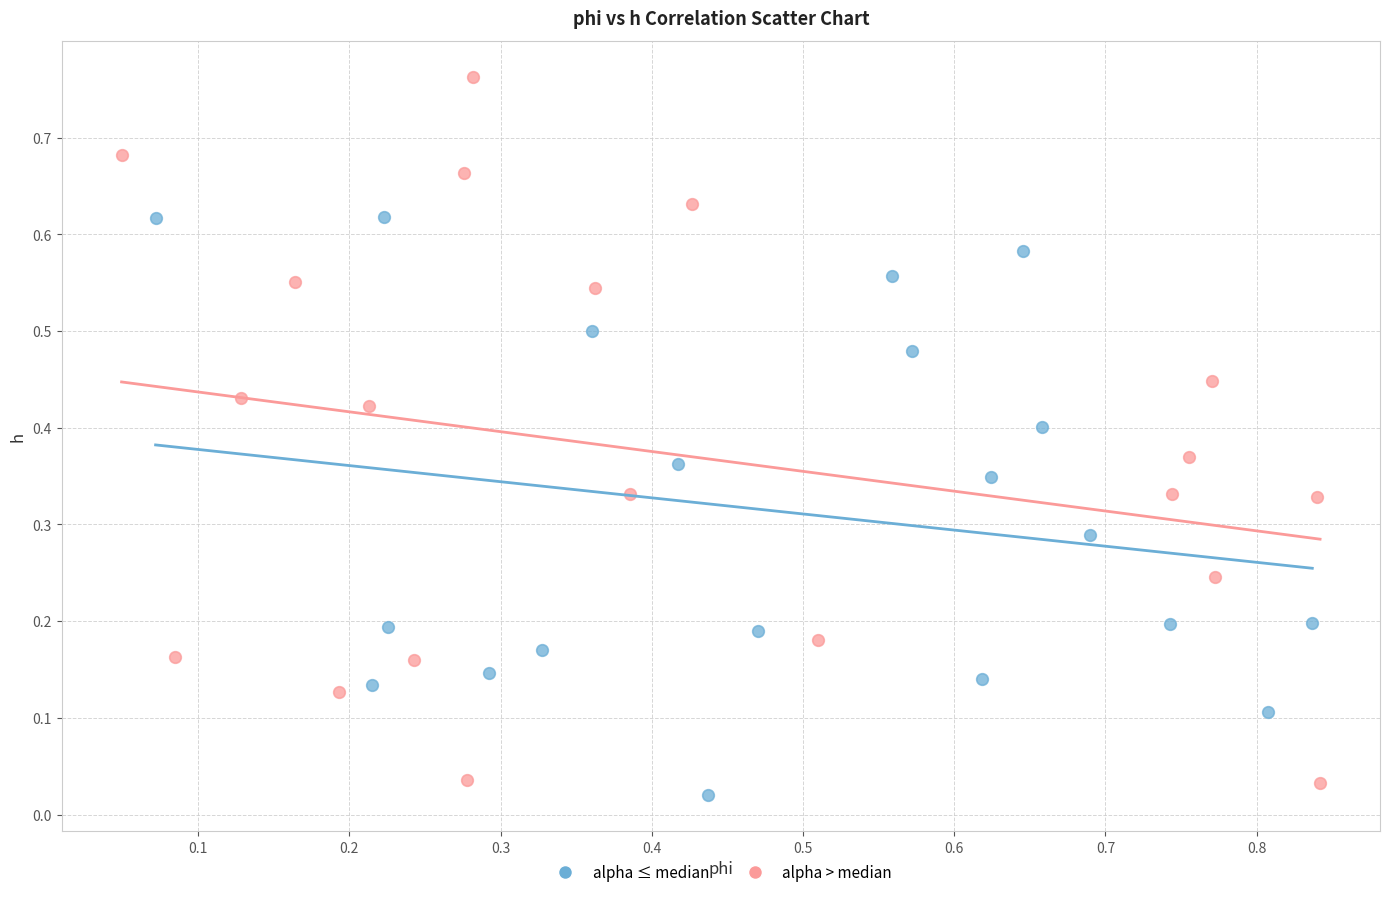

Which series reaches the maximum Y coordinate?

alpha > median